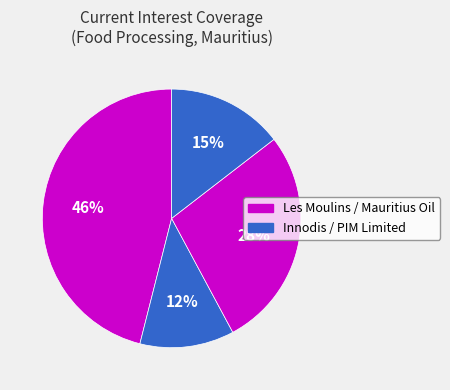

To the nearest percent, what is the average slice percentage?

25%